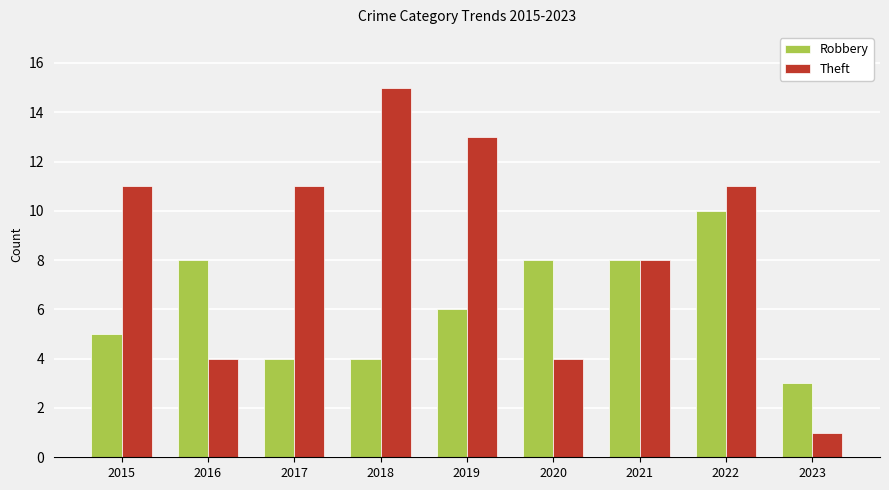

What is the sum of the Theft values at 2023 and 2017?

12